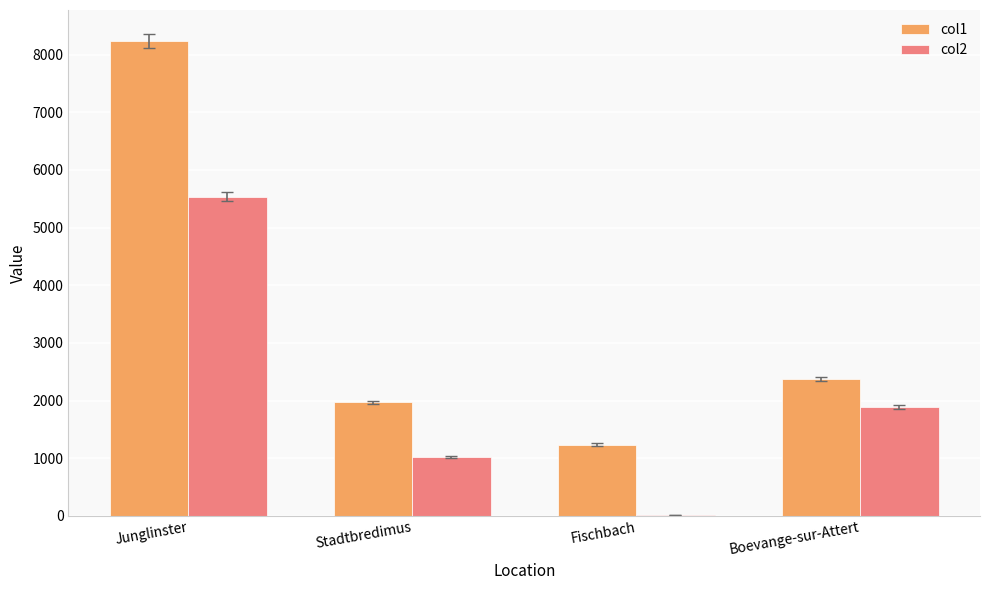

Which series has the widest spread of values?

col1